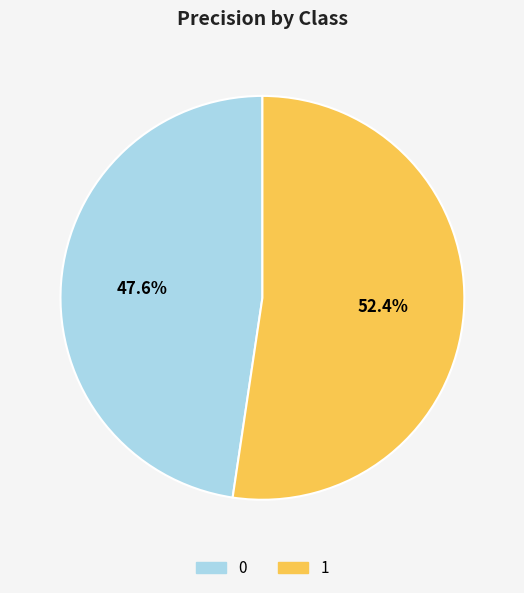

To the nearest percent, what portion does 1 represent?

52%